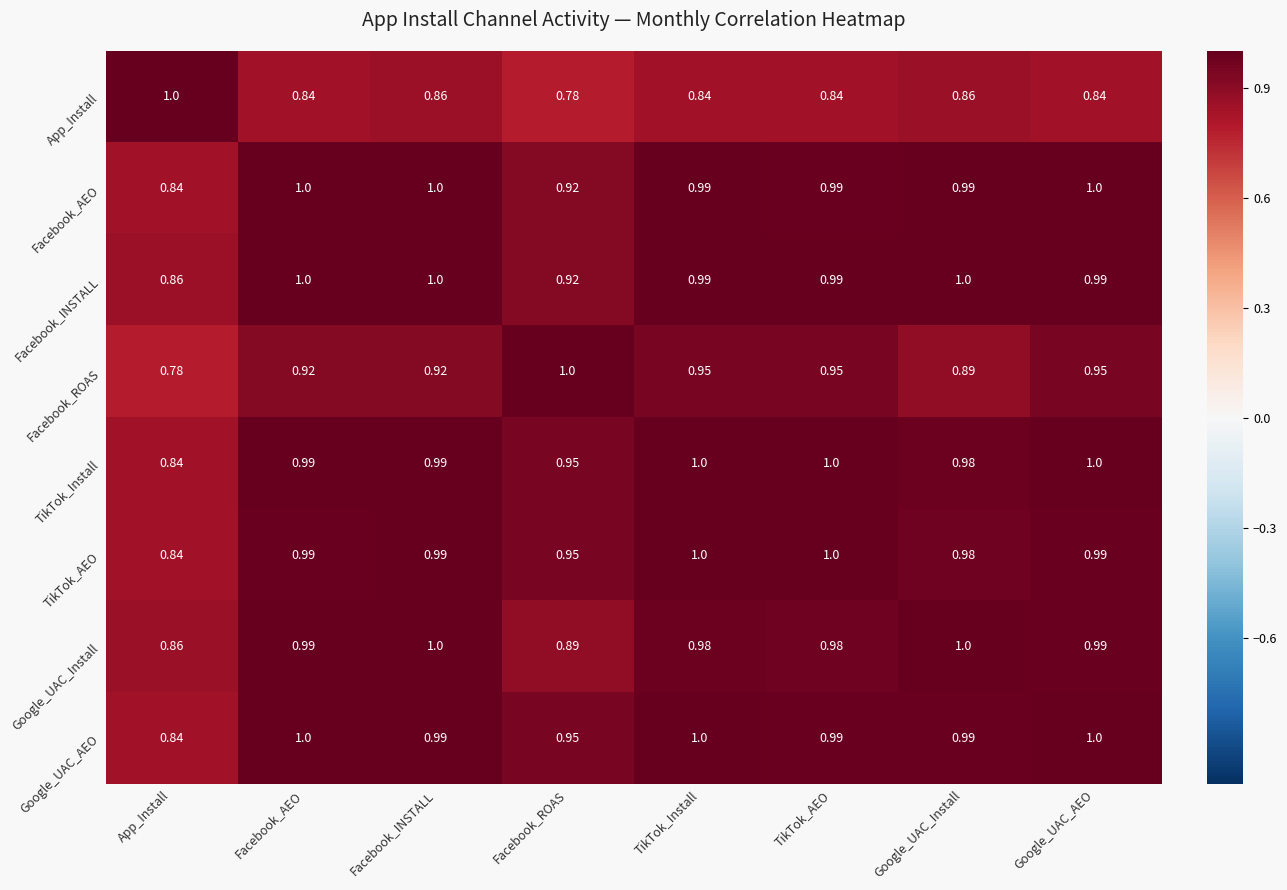

At which label is Facebook_ROAS closest to 0?

App_Install